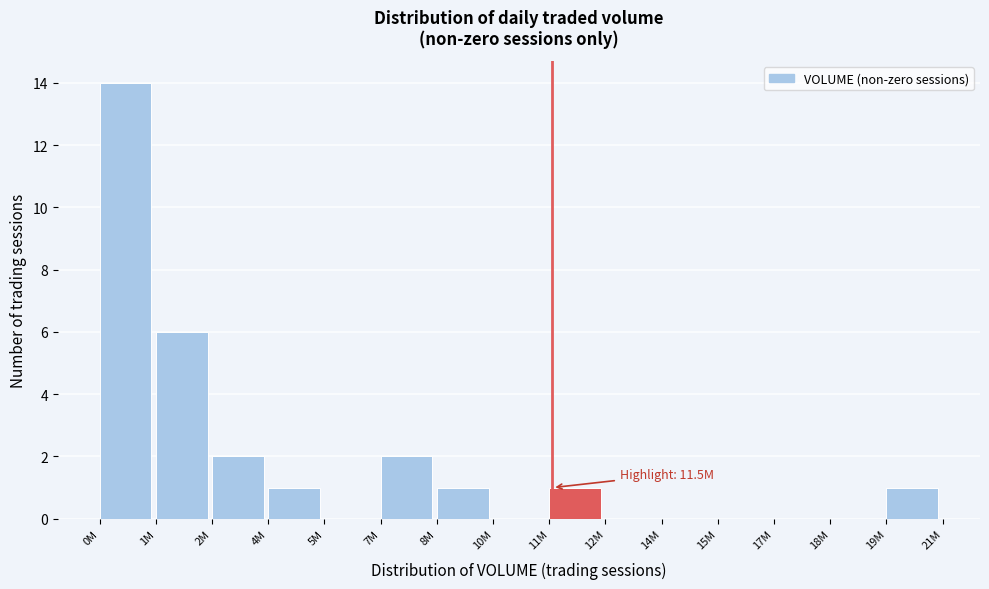

Reading right to left, list all the values displayed in this chart.

19M=1	18M=0	17M=0	15M=0	14M=0	12M=0	11M=1	10M=0	8M=1	7M=2	5M=0	4M=1	2M=2	1M=6	0M=14